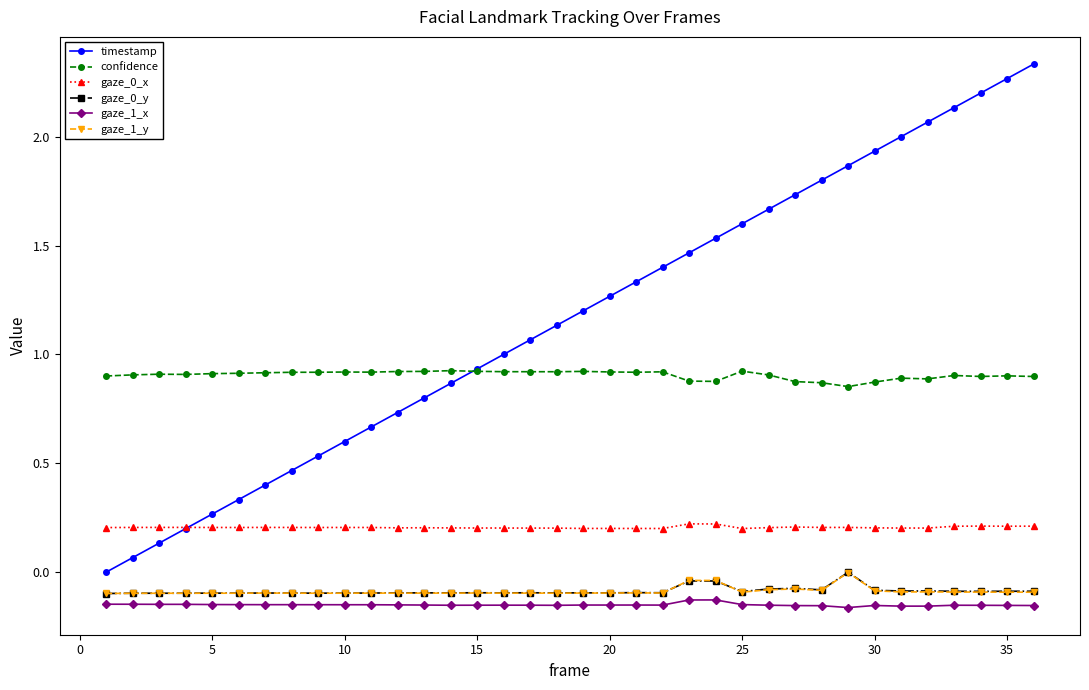

Which series has the largest range (max minus min)?

timestamp